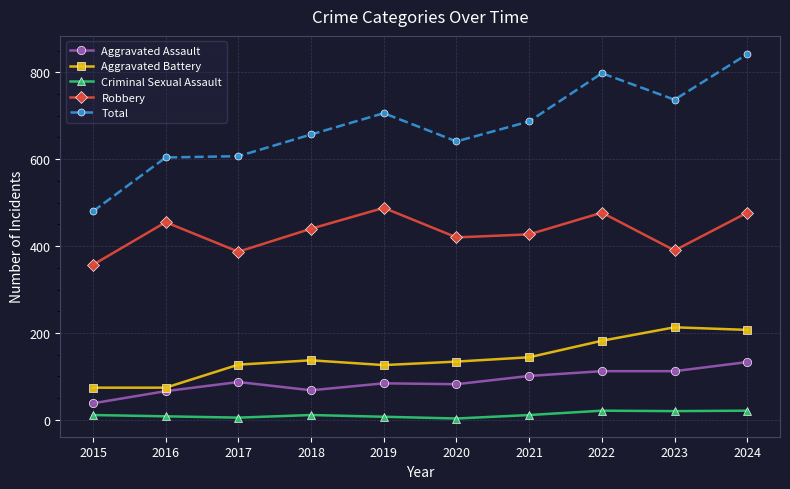

True or false: Total has more than 0 points higher than both neighbors.

True